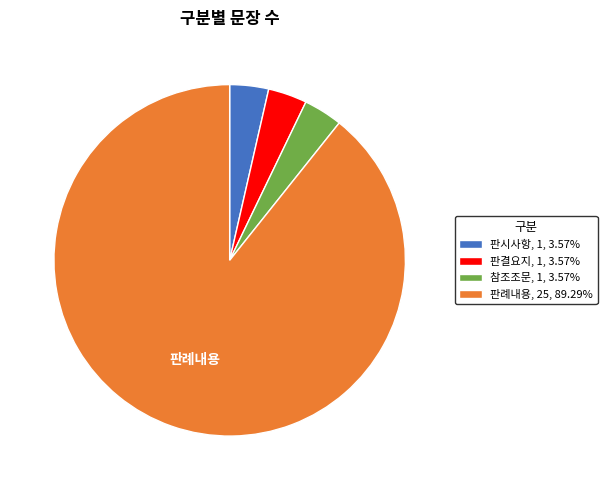

Do 판결요지, 1, 3.57% and 판례내용, 25, 89.29% together represent more than half of the pie?

Yes